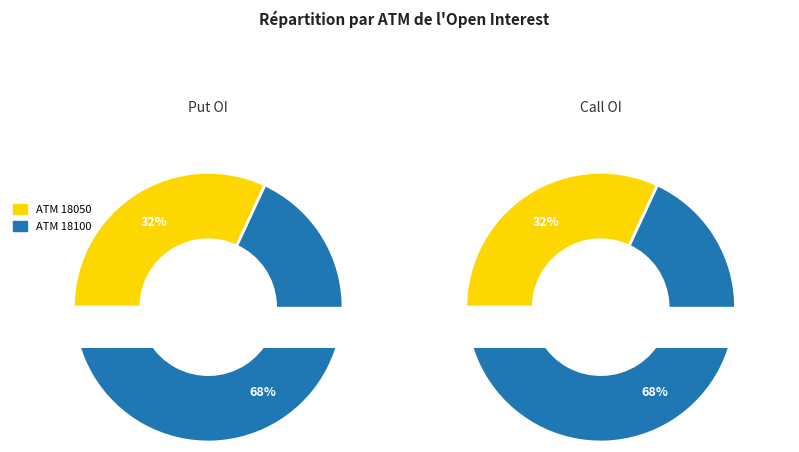

What is the change in value from 18050 to 18100?

+8650